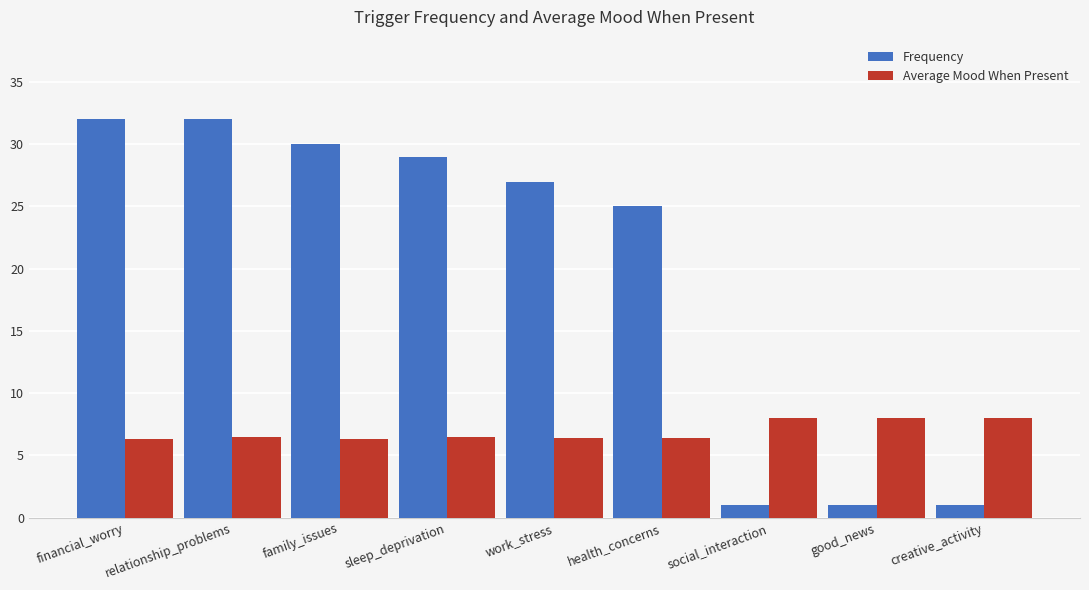

The value of Average Mood When Present at family_issues is 6.3. True or false?

True